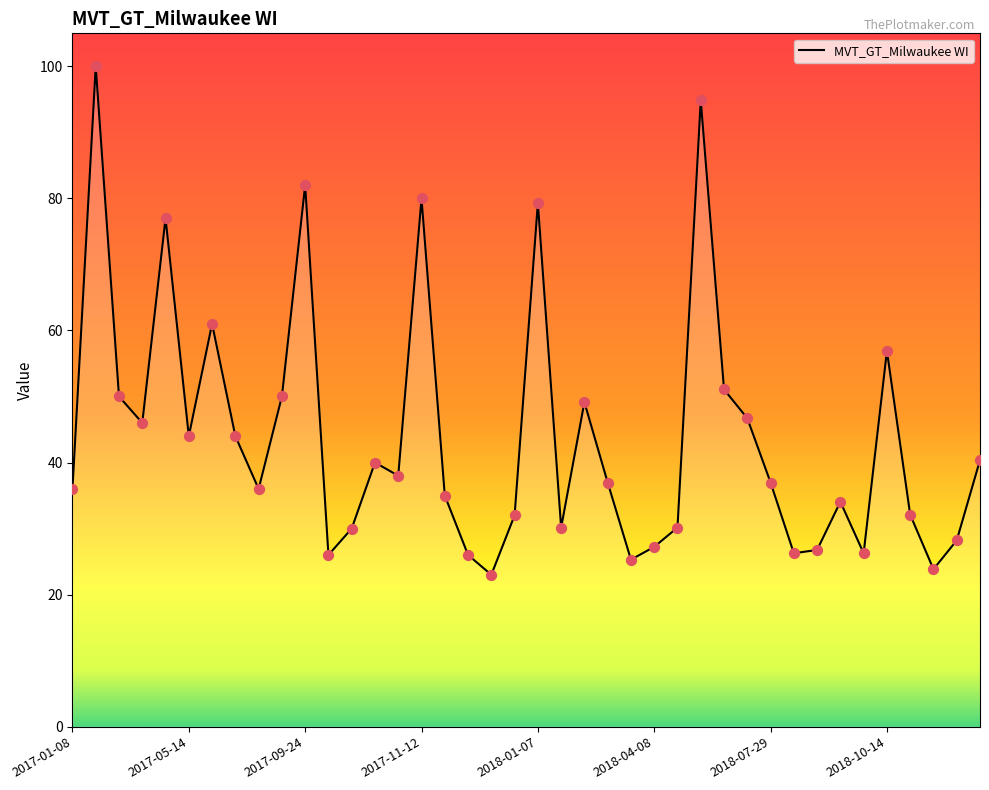

What is the smallest value displayed?

23.0